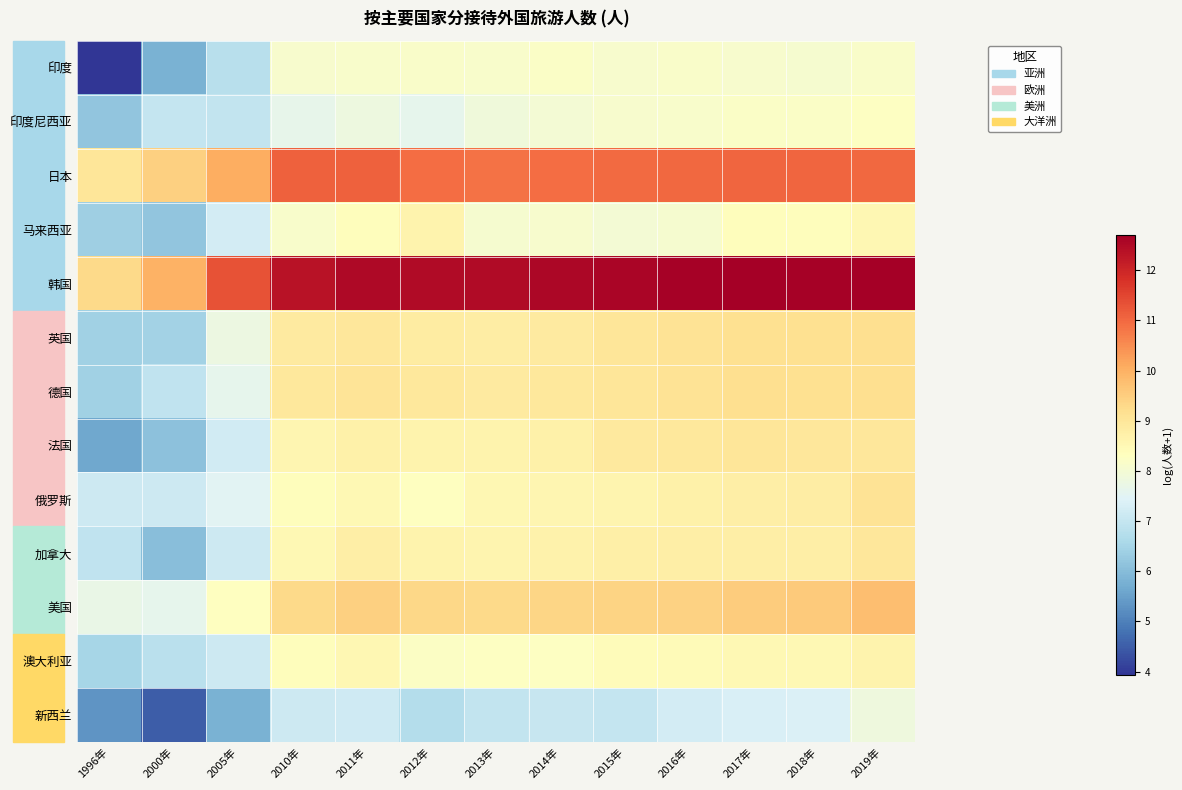

Rank the series at 2012年 from highest to lowest value.

韩国, 日本, 美国, 德国, 英国, 加拿大, 马来西亚, 法国, 俄罗斯, 澳大利亚, 印度, 印度尼西亚, 新西兰